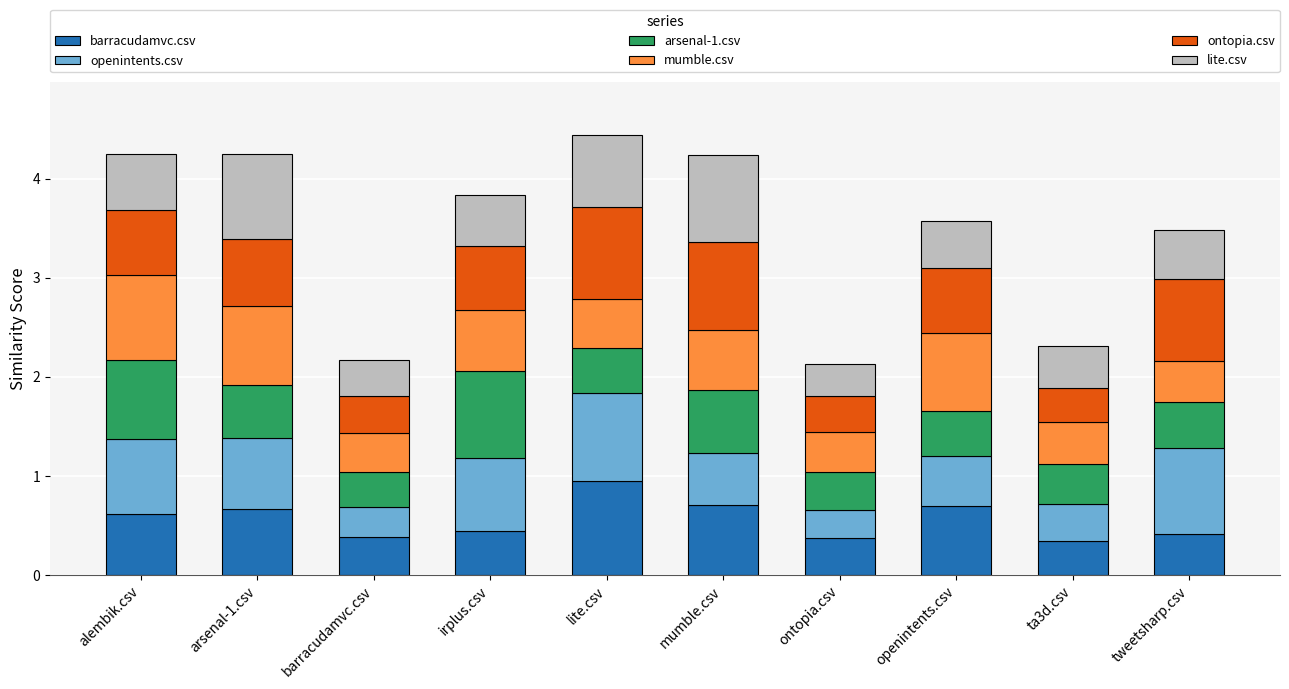

Which category has the highest value in the barracudamvc.csv series?

lite.csv